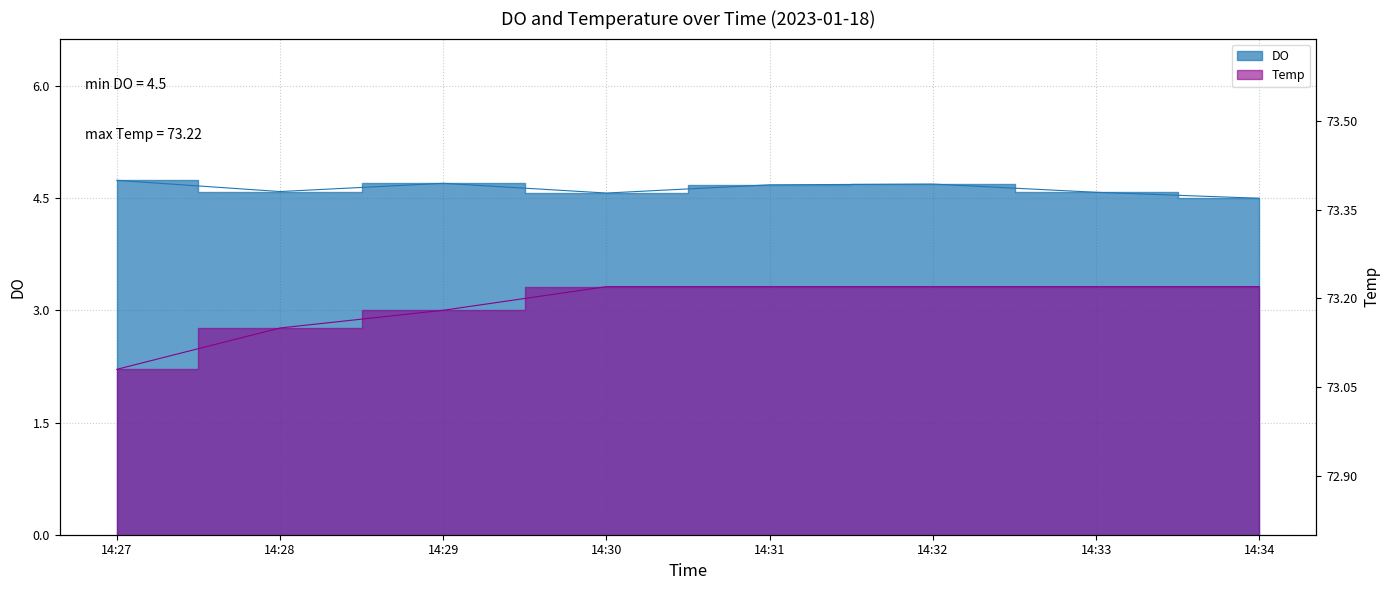

What is the value of the DO point at the 8th from the left?

4.5